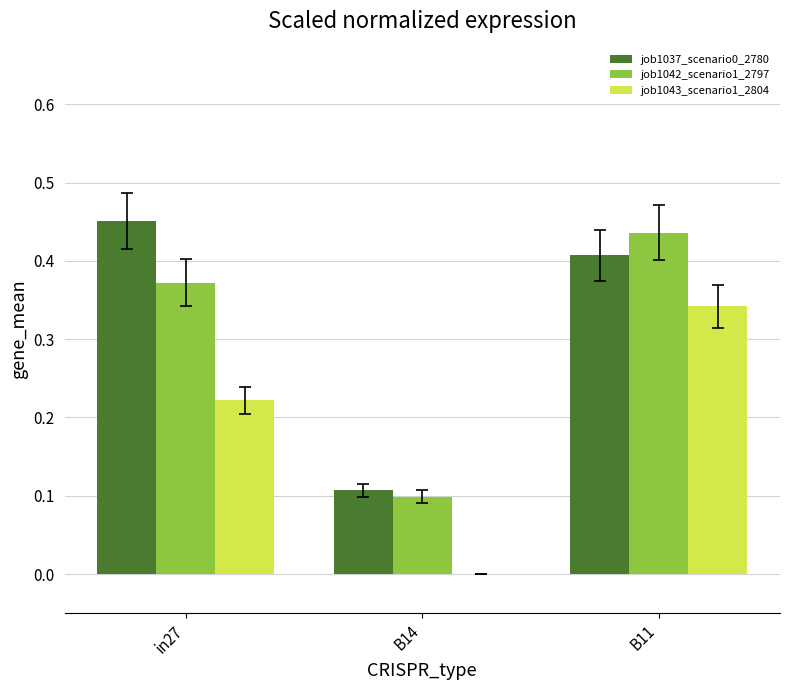

The job1042_scenario1_2797 series shows 0.1 at B14. True or false?

True